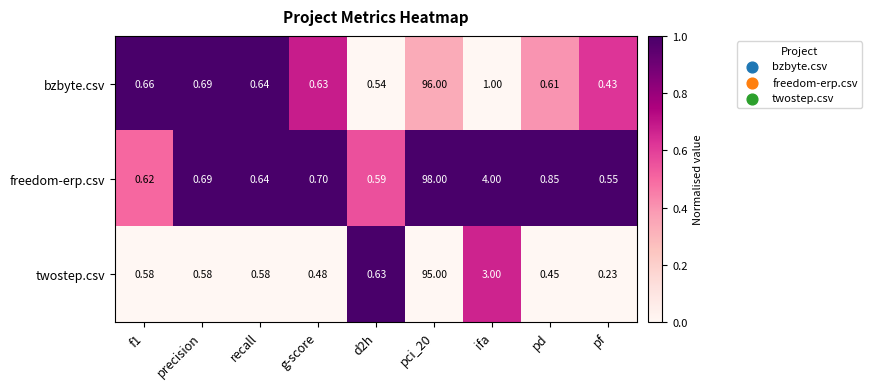

Rank the series by their maximum value, from lowest to highest.

twostep.csv, bzbyte.csv, freedom-erp.csv